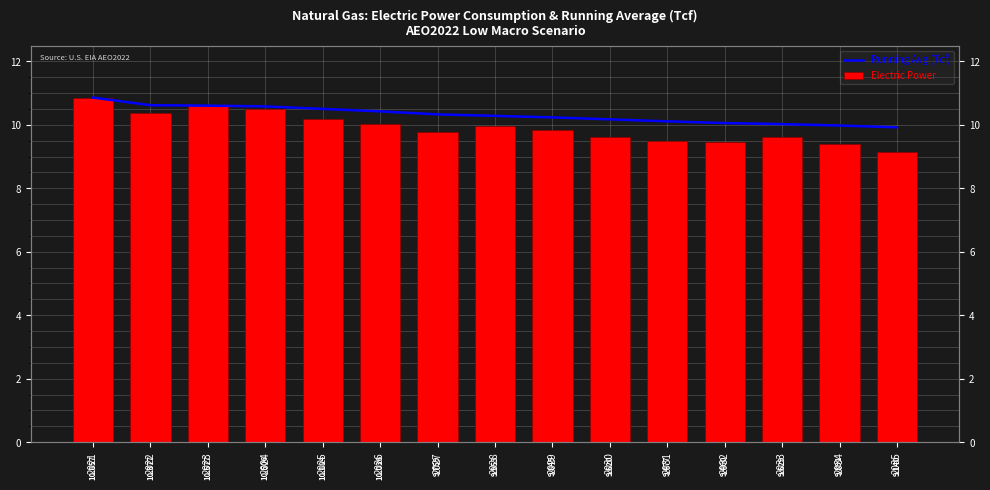

At which label is Running Avg (Tcf) closest to 10?

2033